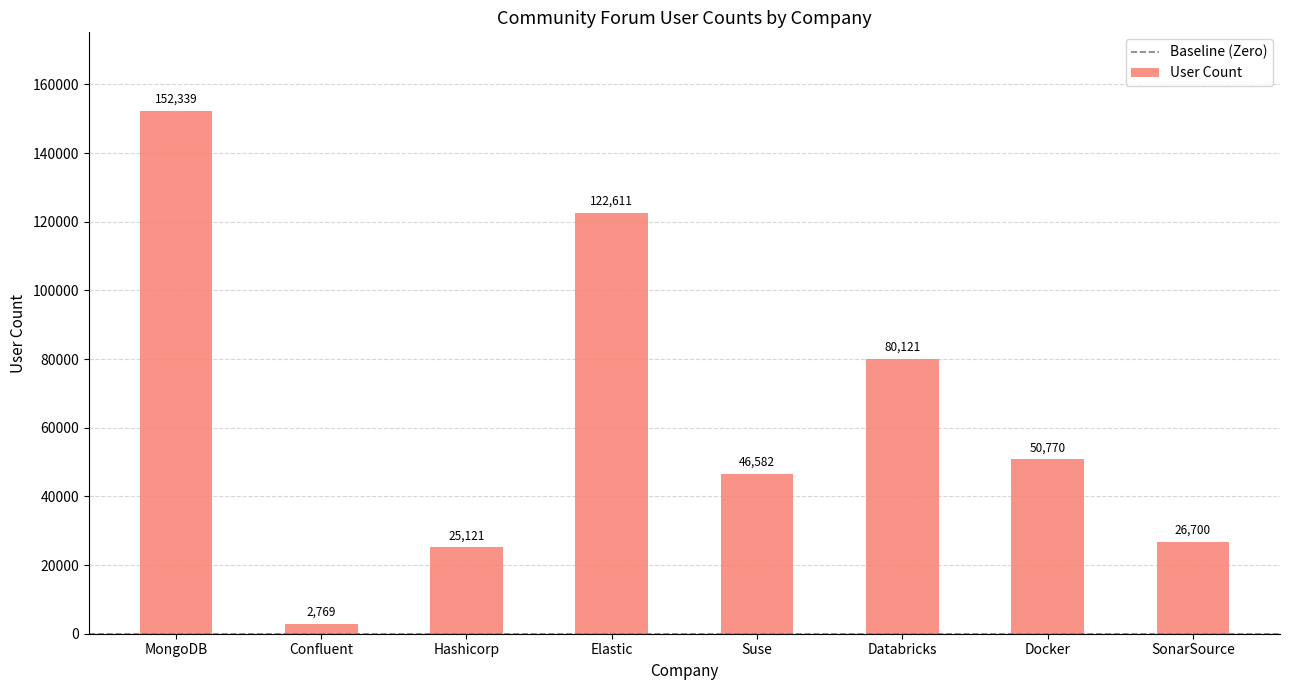

What is the value of the 2nd bar from the left?

2769